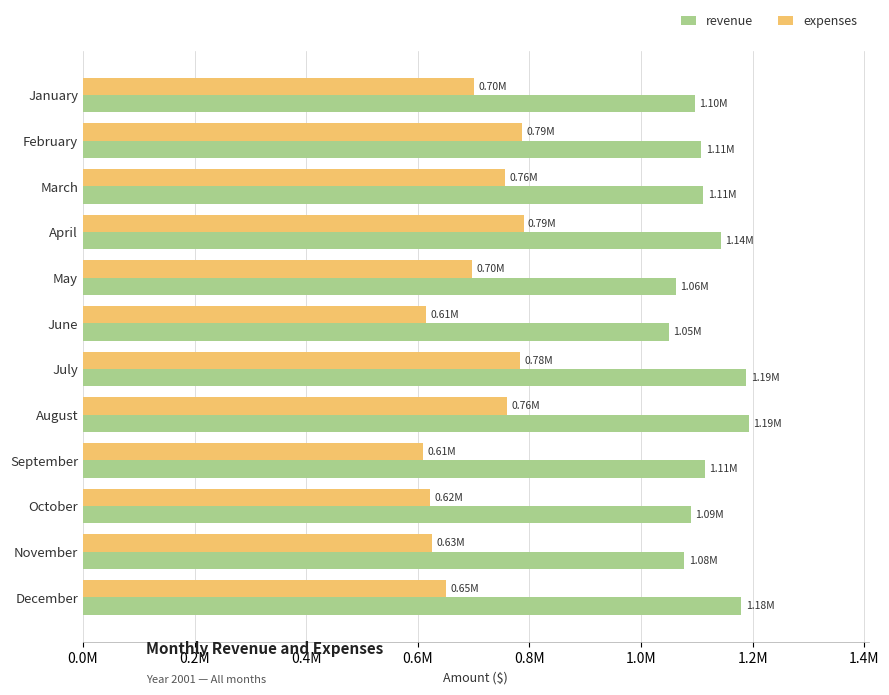

What is the sum of all expenses values?

8394128